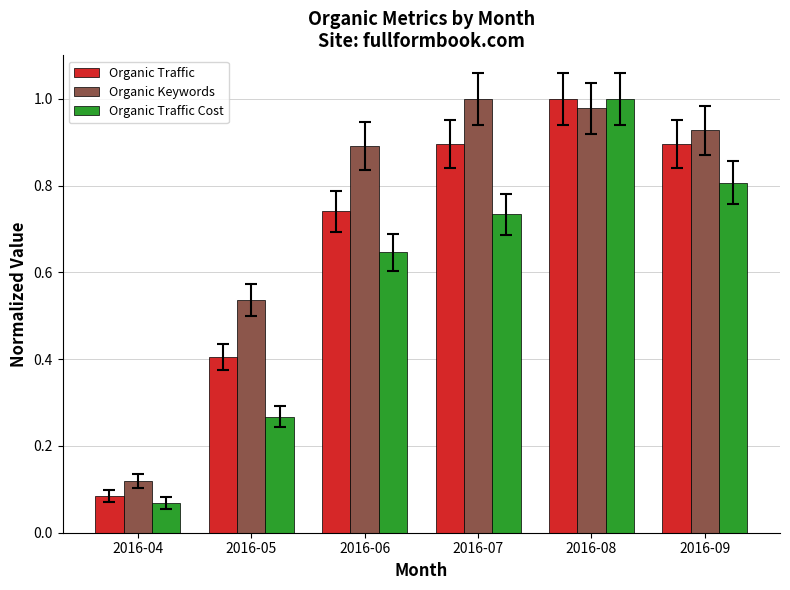

True or false: Organic Keywords has a value of 0.9 at 2016-06.

True